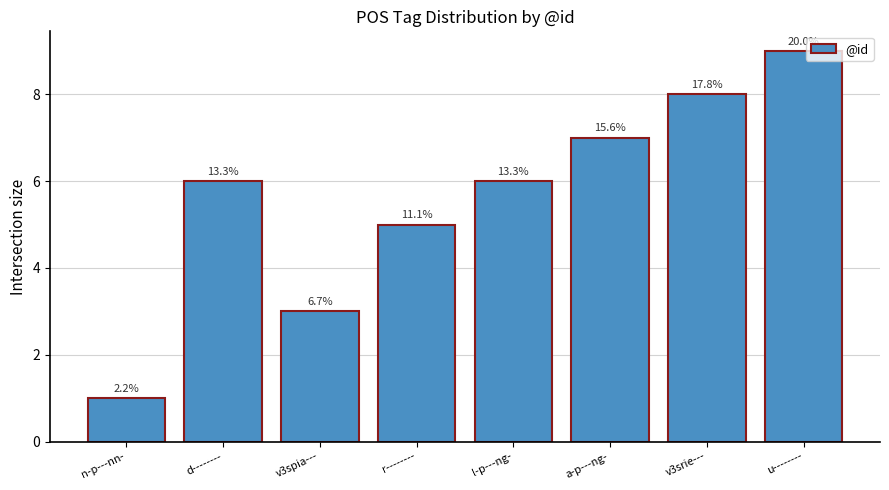

Reading left to right, transcribe all the data shown in this chart.

1	6	3	5	6	7	8	9